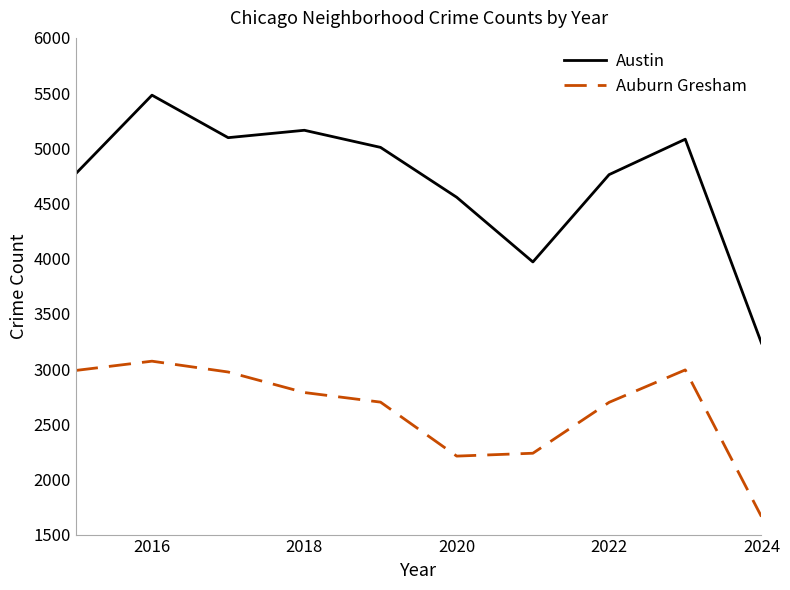

Which series has the widest spread of values?

Austin